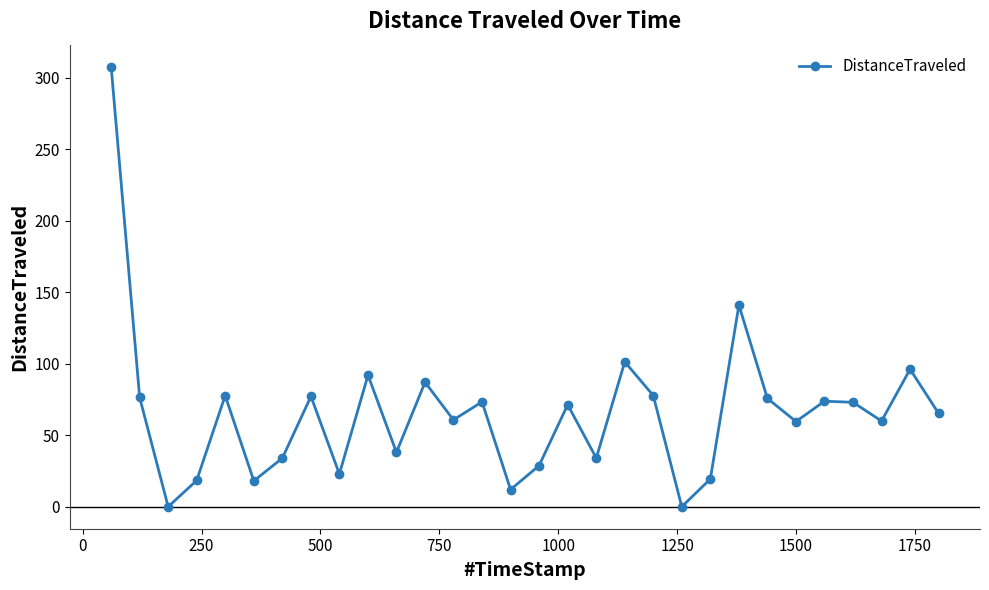

What is the value of the 2nd point from the left?

76.4